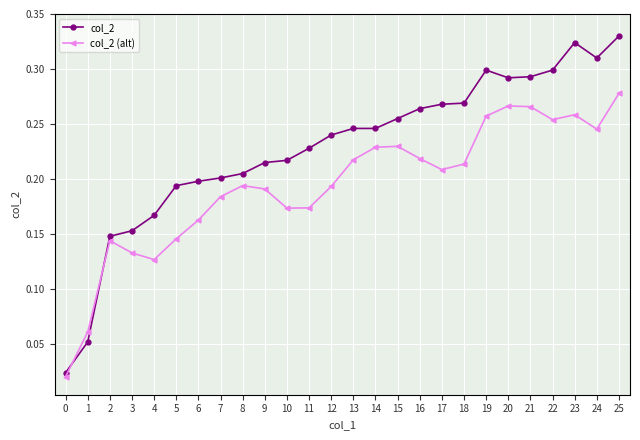

Which series has the widest spread of values?

col_2